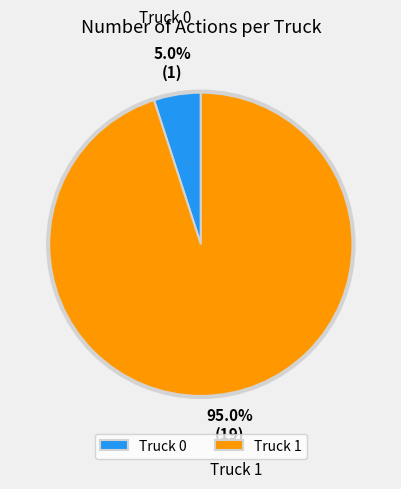

Rank the categories by value from lowest to highest.

Truck 0, Truck 1